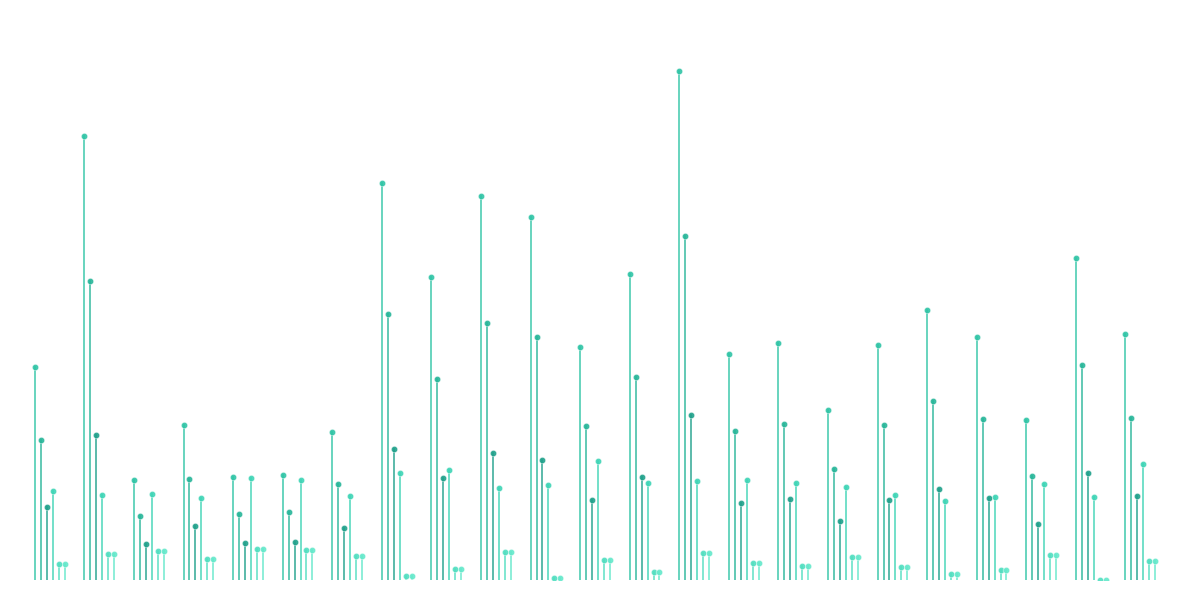

Rank the series by their maximum value, from highest to lowest.

v_con_corteza, v_sin_corteza, v_de_corteza, esbeltez, bal, bal_intrasp